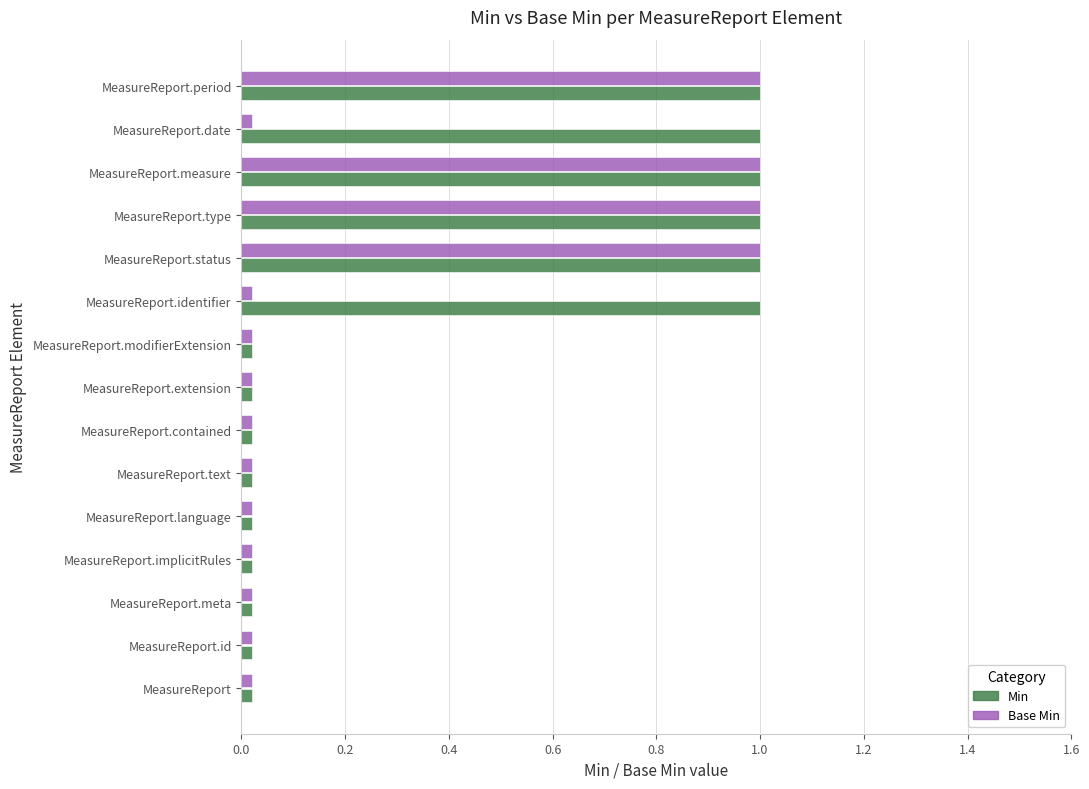

True or false: Min has a value of 1.0 at MeasureReport.measure.

True